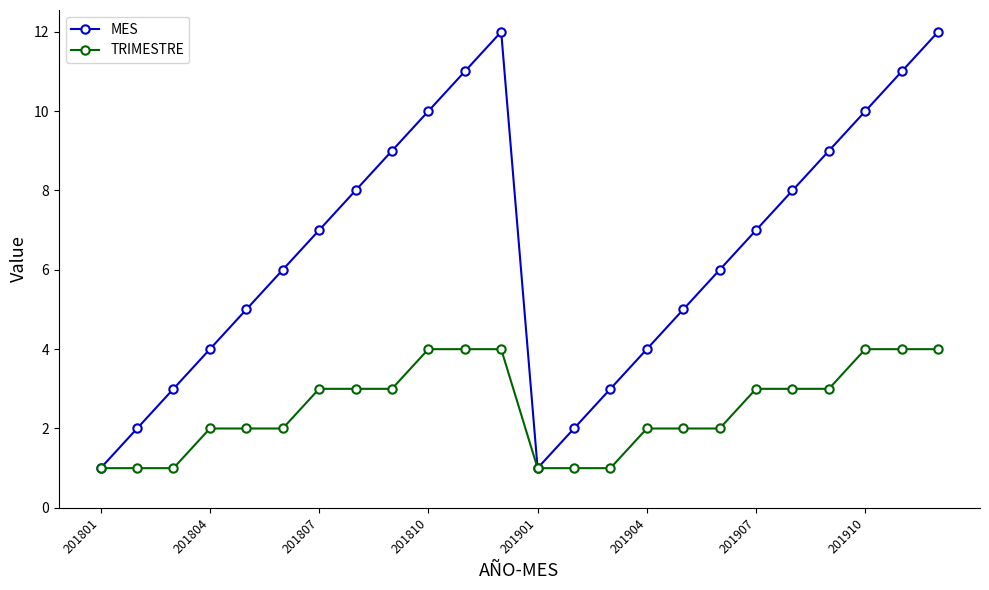

Which series has the widest spread of values?

MES